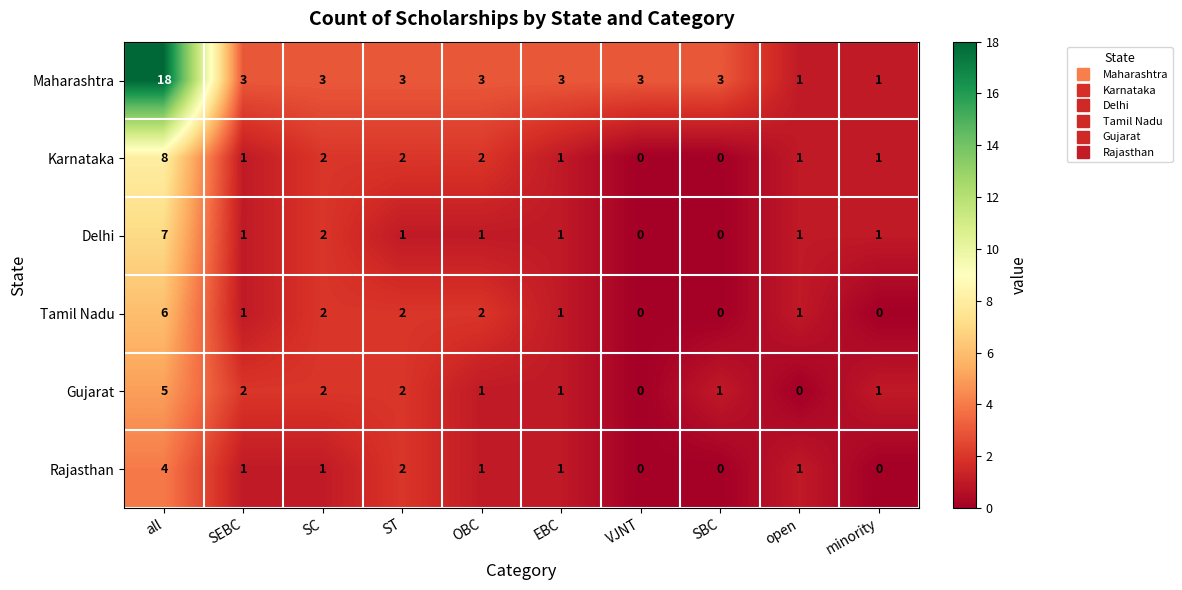

What is the sum of all Delhi values?

15